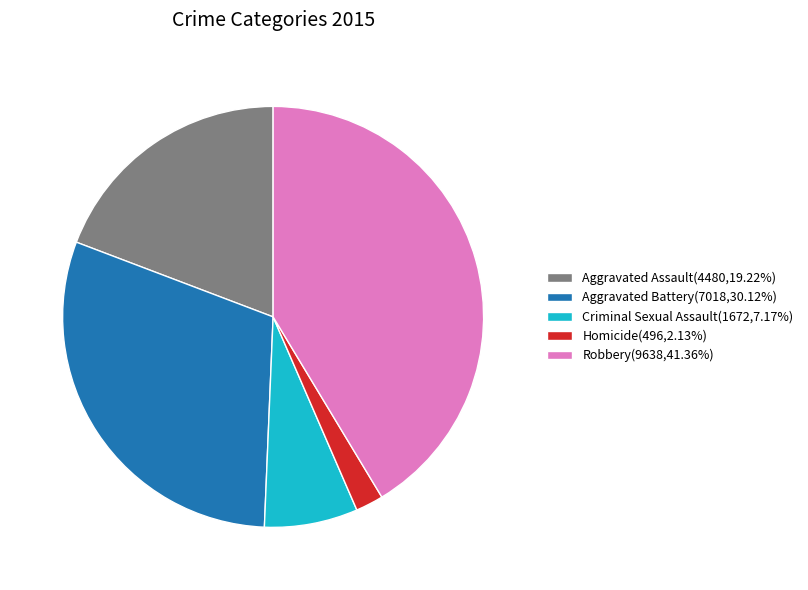

Is the sum of Homicide and Aggravated Assault greater than half?

No